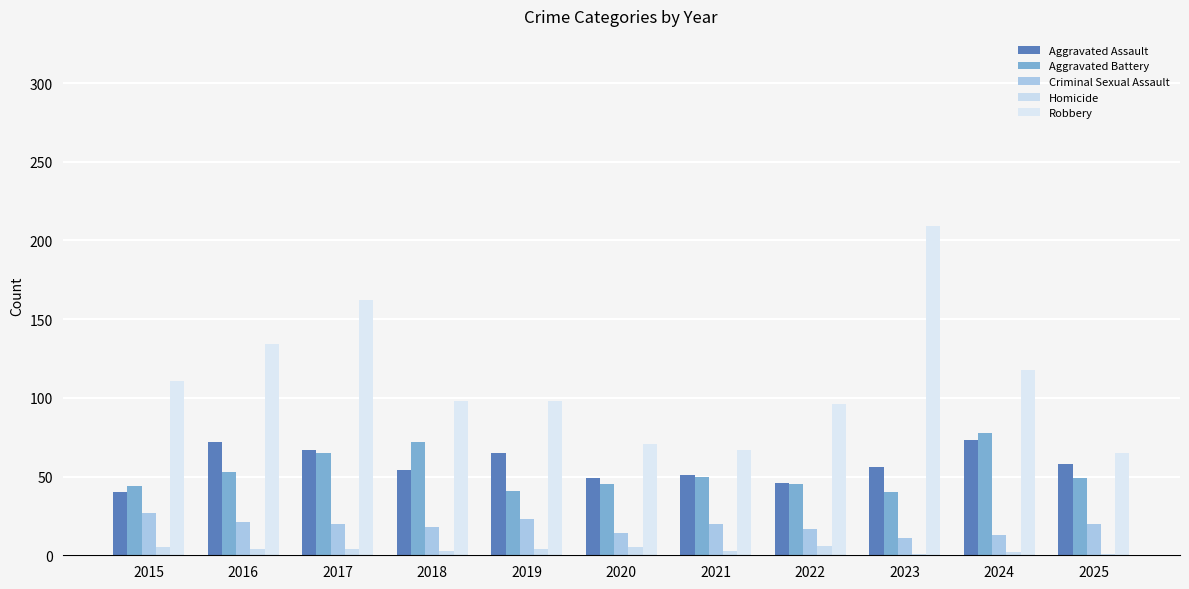

Does the chart contain stacked bars?

No